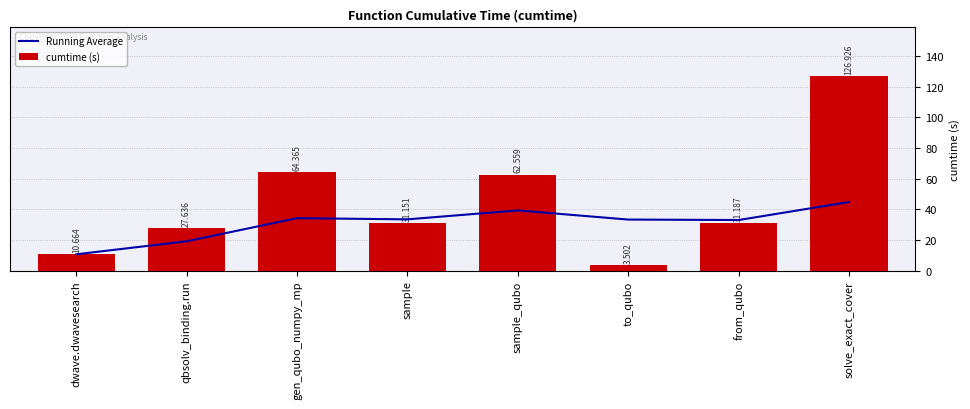

Does the chart contain any negative values?

No